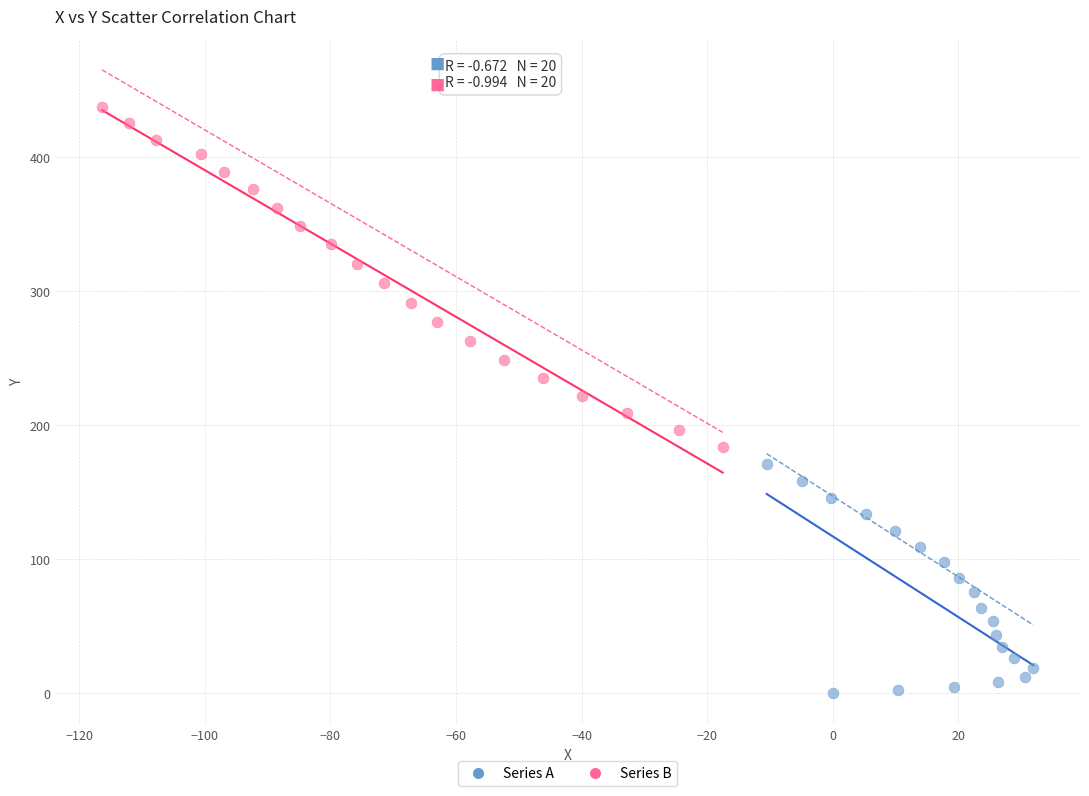

Which series has the largest Y range (max minus min)?

Series B